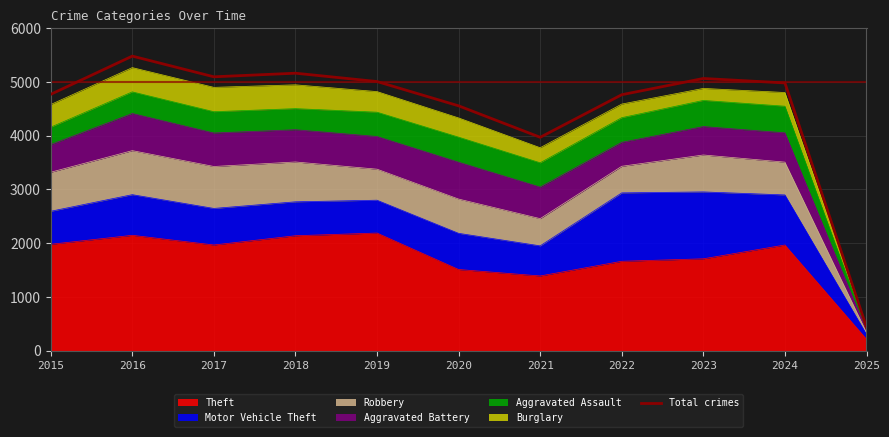

What is the greatest value displayed?

5481